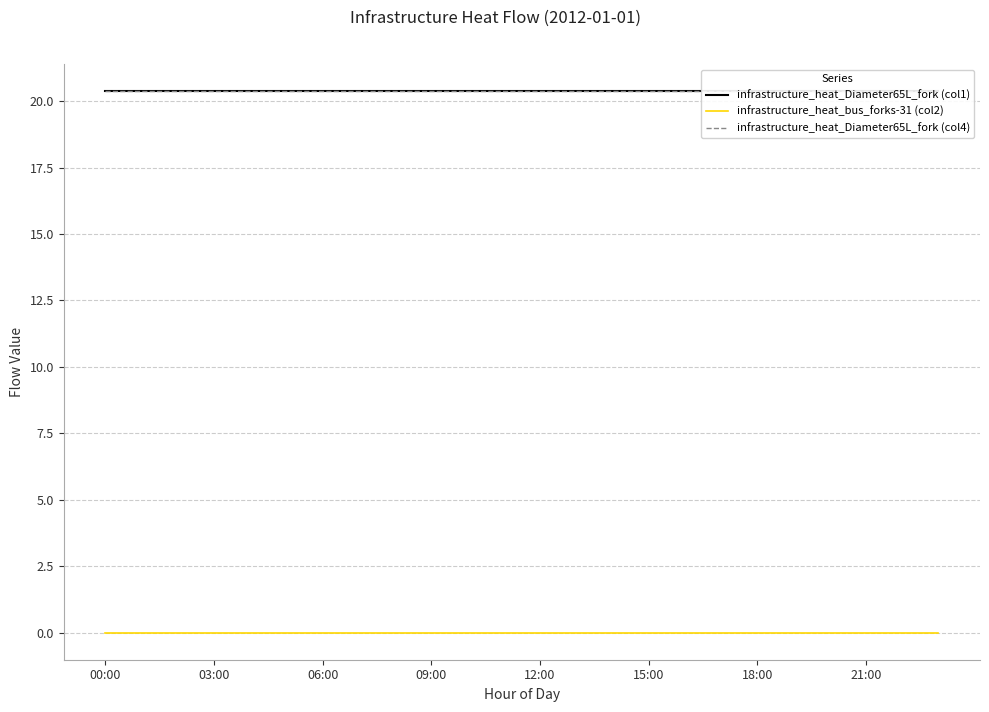

Reading left to right, extract all data points from this chart.

infrastructure_heat_Diameter65L_fork (col1): 20.4	20.4	20.4	20.4	20.4	20.4	20.4	20.4	20.4	20.4	20.4	20.4	20.4	20.4	20.4	20.4	20.4	20.4	20.4	20.4	20.4	20.4	20.4	20.4
infrastructure_heat_bus_forks-31 (col2): 0.0	0.0	0.0	0.0	0.0	0.0	0.0	0.0	0.0	0.0	0.0	0.0	0.0	0.0	0.0	0.0	0.0	0.0	0.0	0.0	0.0	0.0	0.0	0.0
infrastructure_heat_Diameter65L_fork (col4): 20.4	20.4	20.4	20.4	20.4	20.4	20.4	20.4	20.4	20.4	20.4	20.4	20.4	20.4	20.4	20.4	20.4	20.4	20.4	20.4	20.4	20.4	20.4	20.4